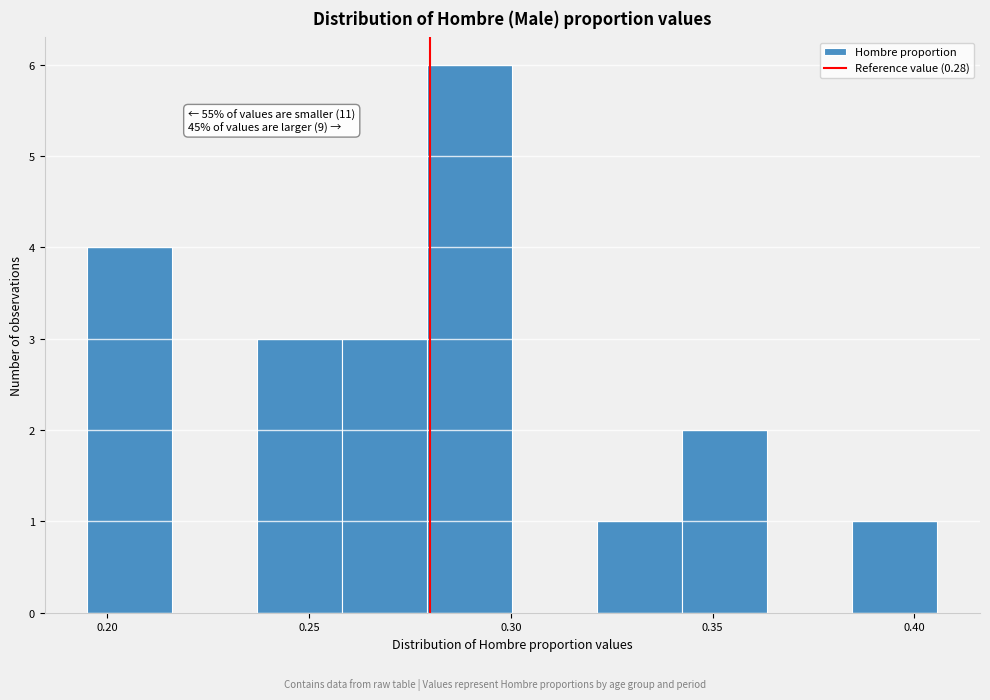

Over which range of the x-axis is the bar tallest?

0.280 to 0.300